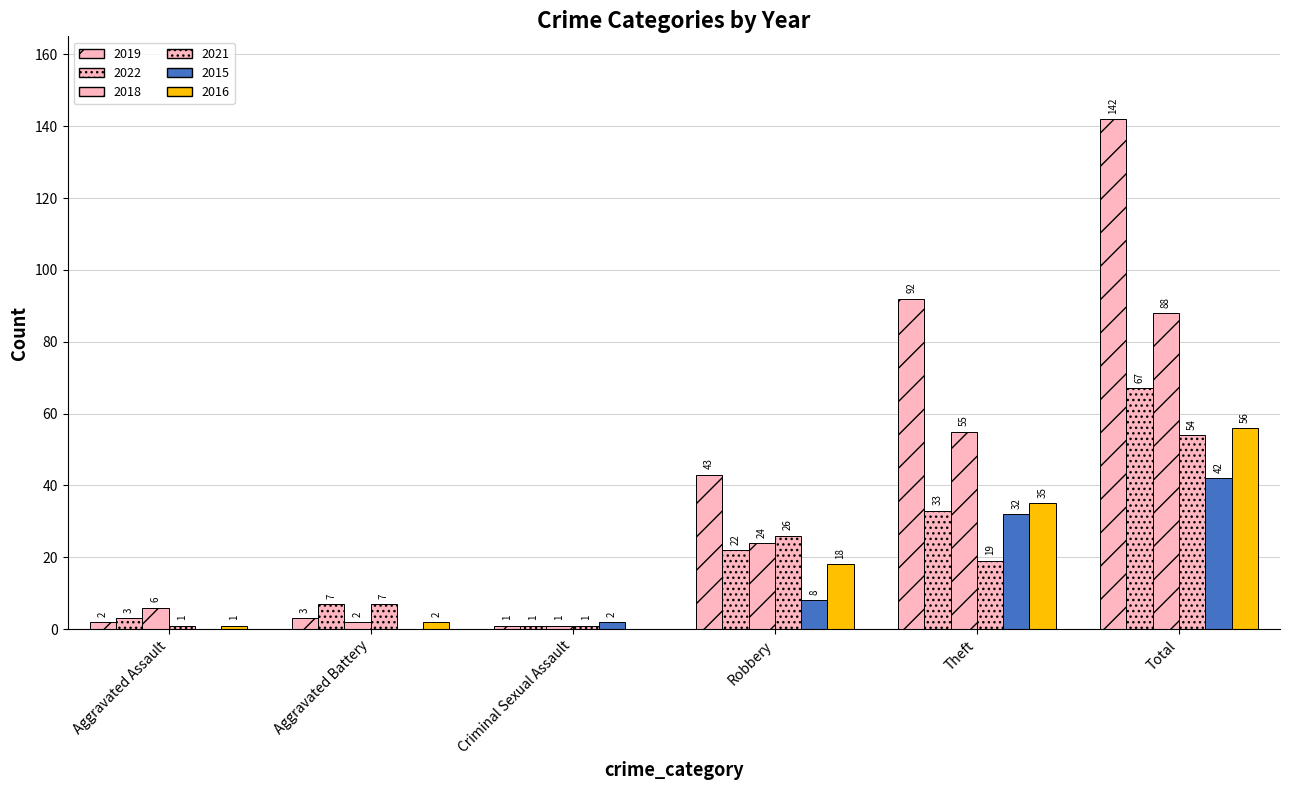

Does the chart contain stacked bars?

No